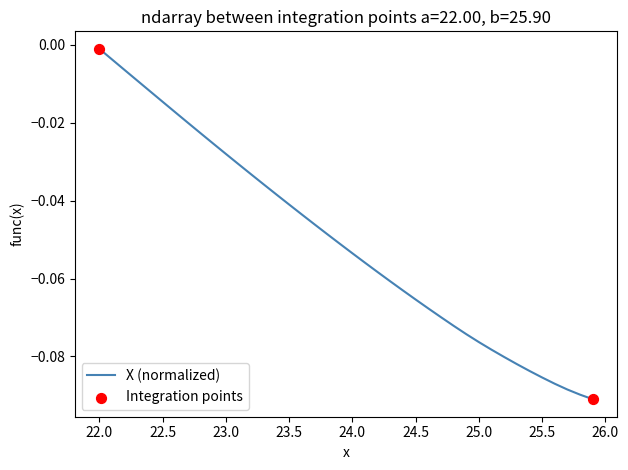

How many lines are shown in the chart?

1